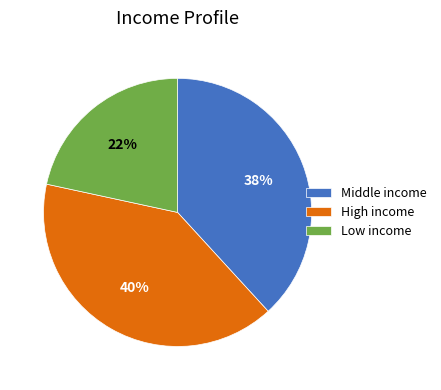

To the nearest percent, what is the average slice percentage?

33%